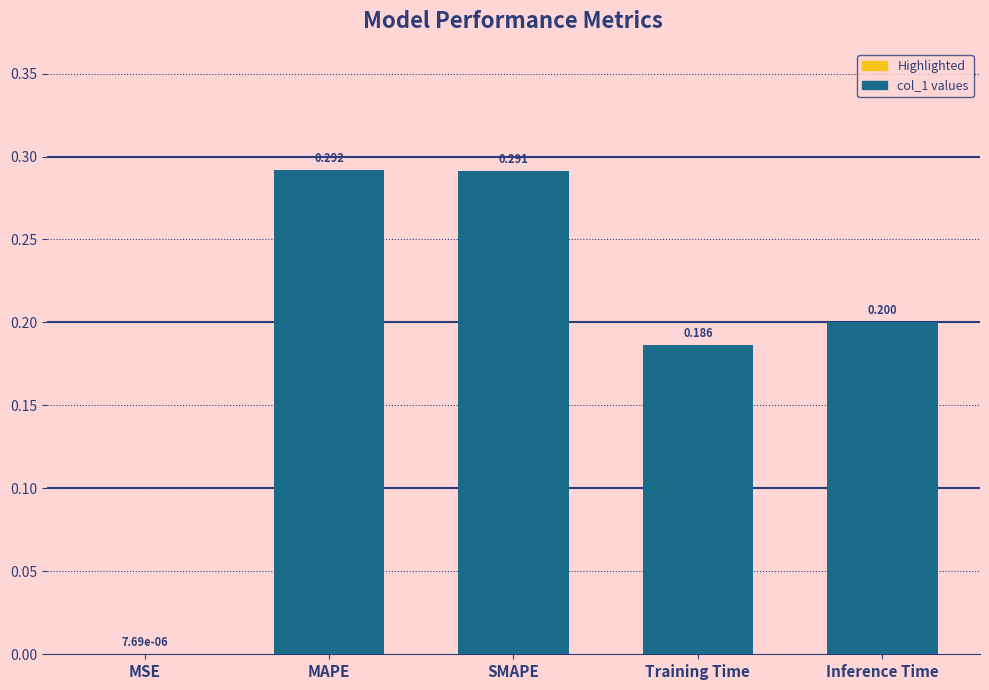

What is the sum of all values?

1.0